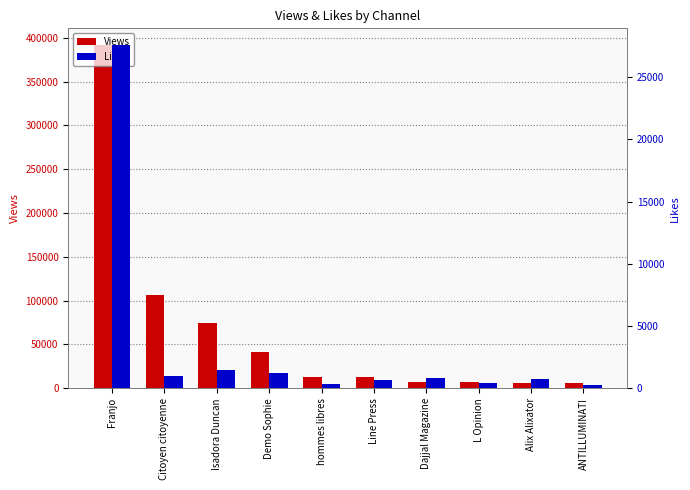

List the series in order of their overall mean, lowest first.

Likes, Views